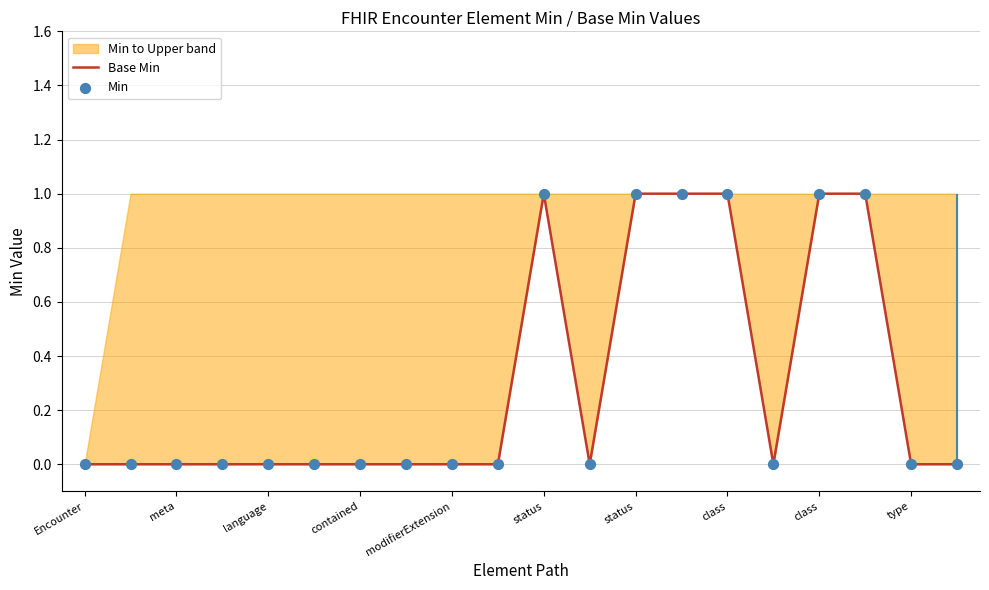

What is the total value across all series at class?

2